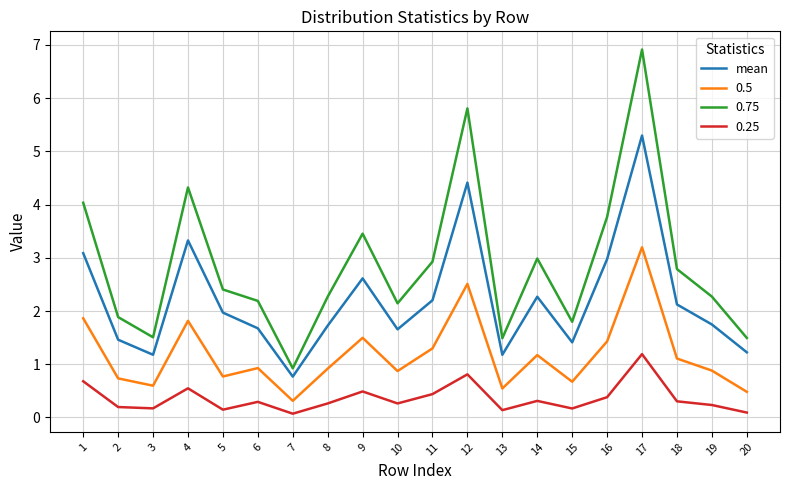

Is it true that 0.5 equals 0.9 at 8?

True